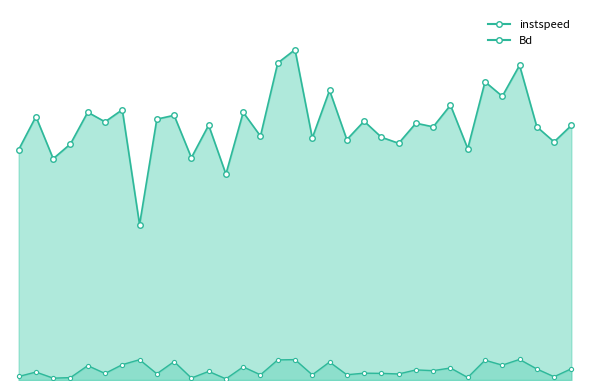

Between 2494.0 and 4476.0, which is larger?

4476.0